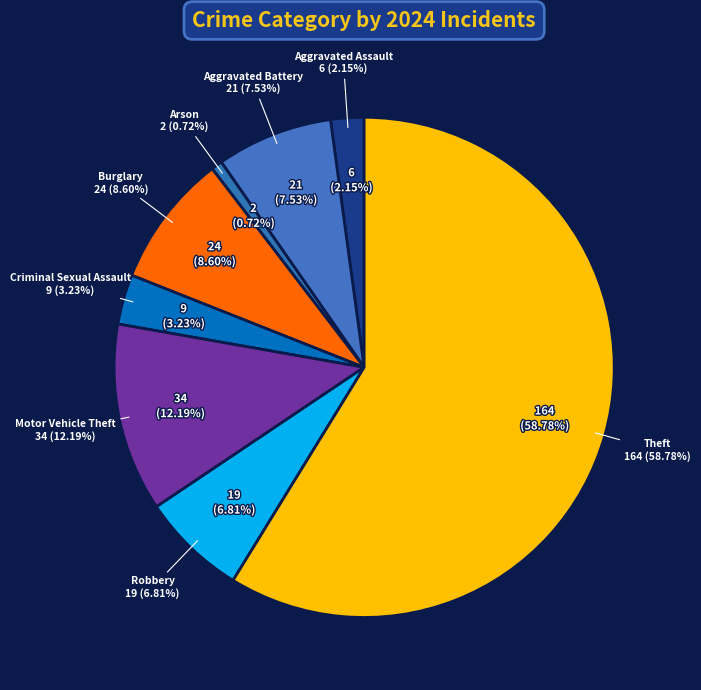

To the nearest percent, what is the difference between the largest and smallest slice percentages?

58%